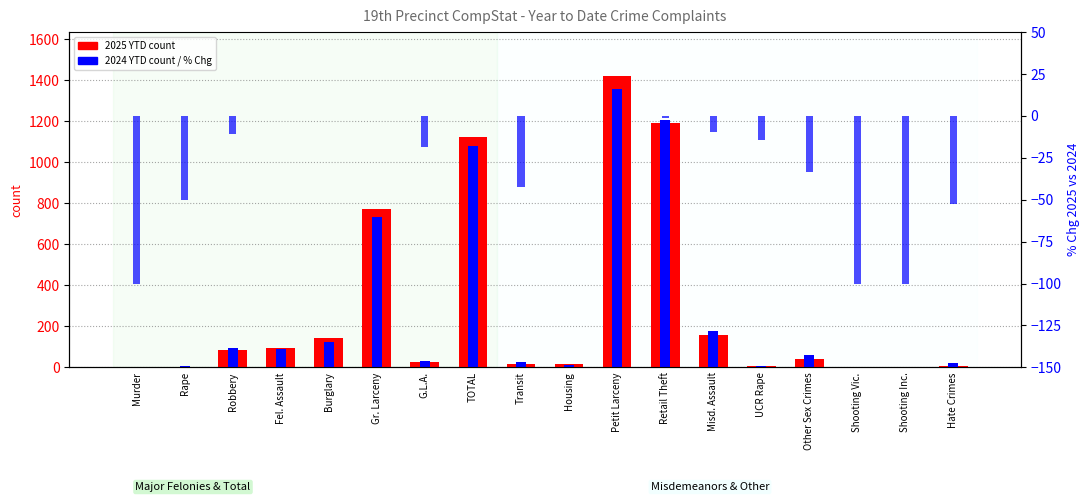

What is the total value across all series at Murder?

-99.0